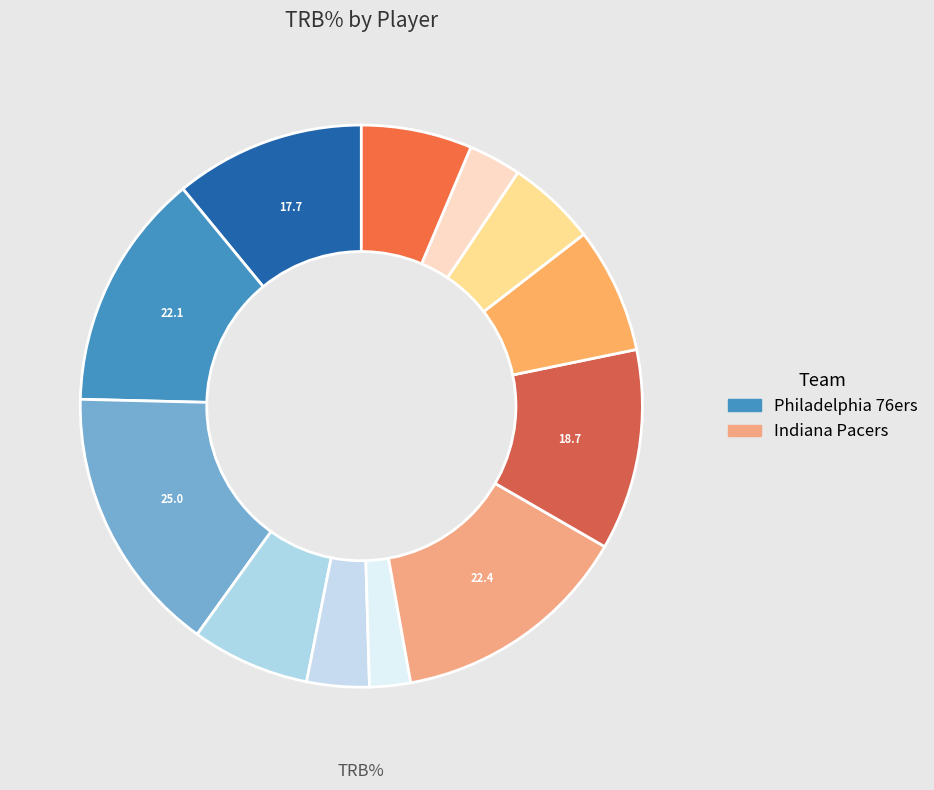

How many segments does this pie chart have?

12